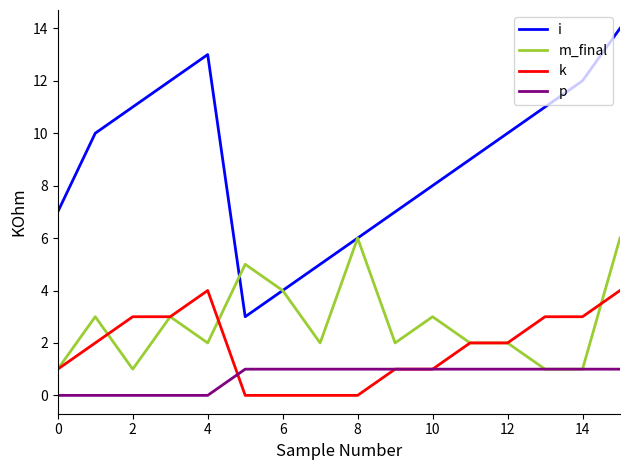

True or false: p and i intersect in this chart.

False